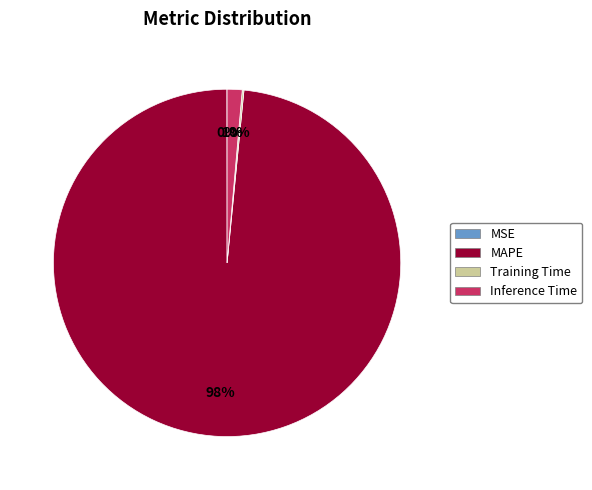

Which category has the biggest portion of the pie?

MAPE